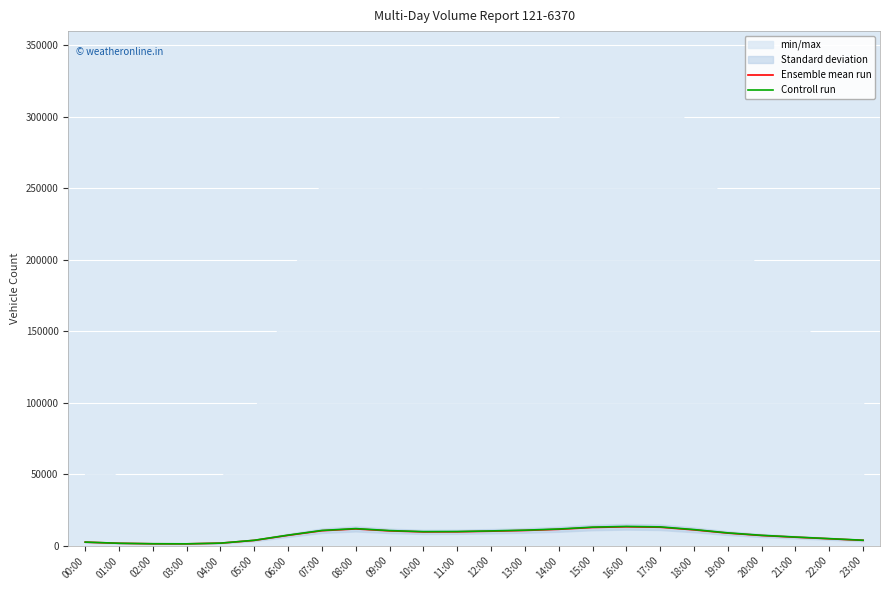

What position from the right is 08:00?

16